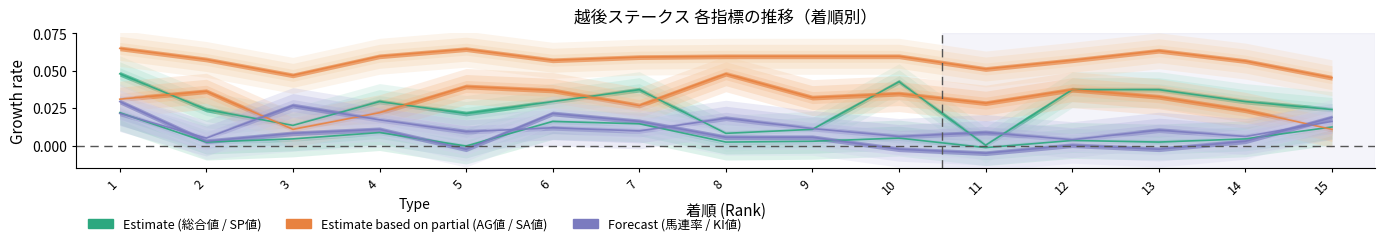

Does the chart have visible grid lines?

No